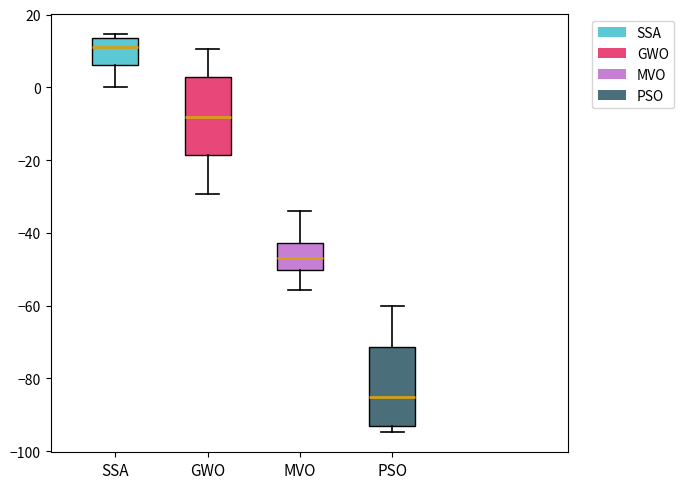

Where does the median line of the box for SSA sit on the y-axis? The values are not printed on the chart, so give them approximately, as read against the axis.

12